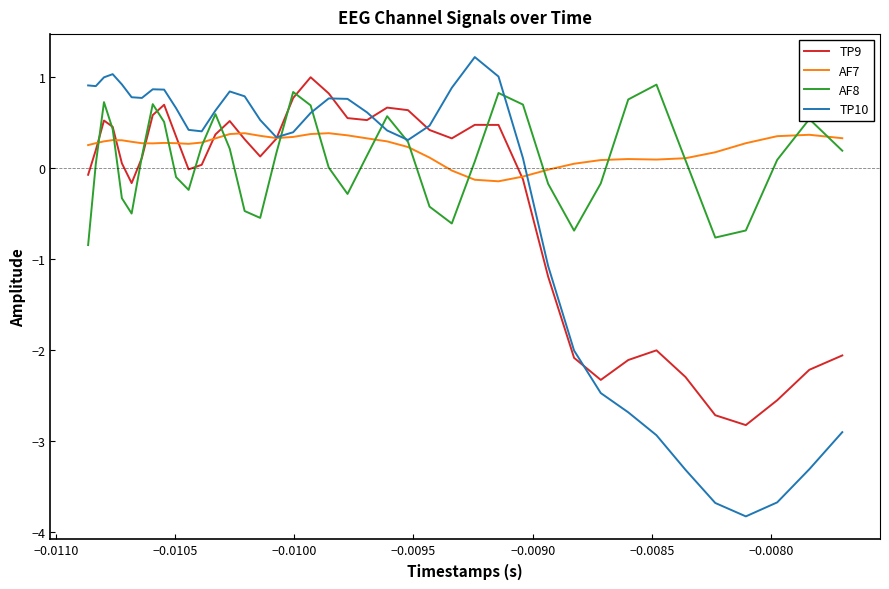

What is the maximum value for TP9?

1.0